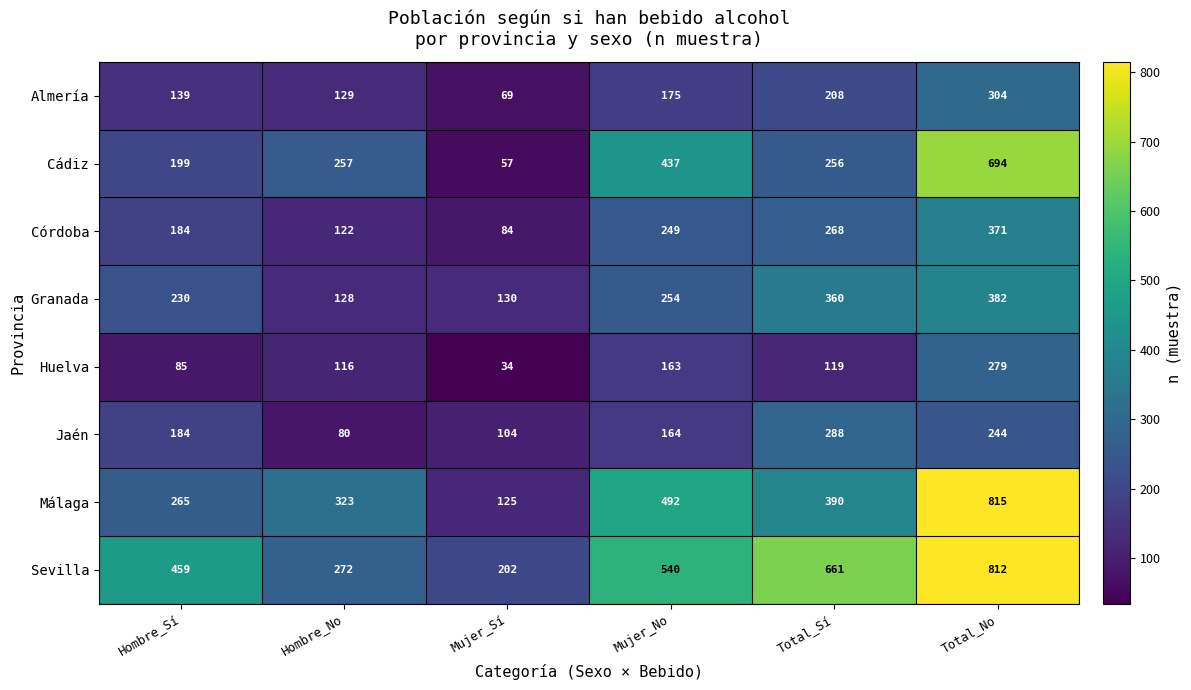

How many Jaén values are between 104 and 244?

4